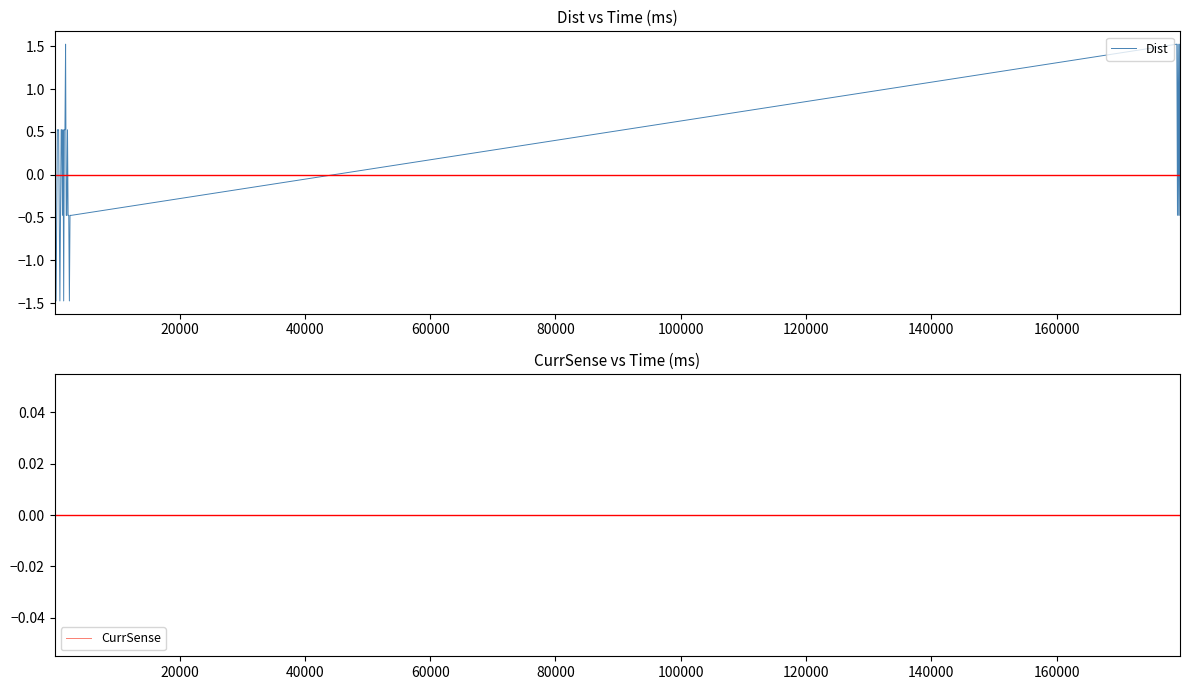

Which series has the widest spread of values?

Dist